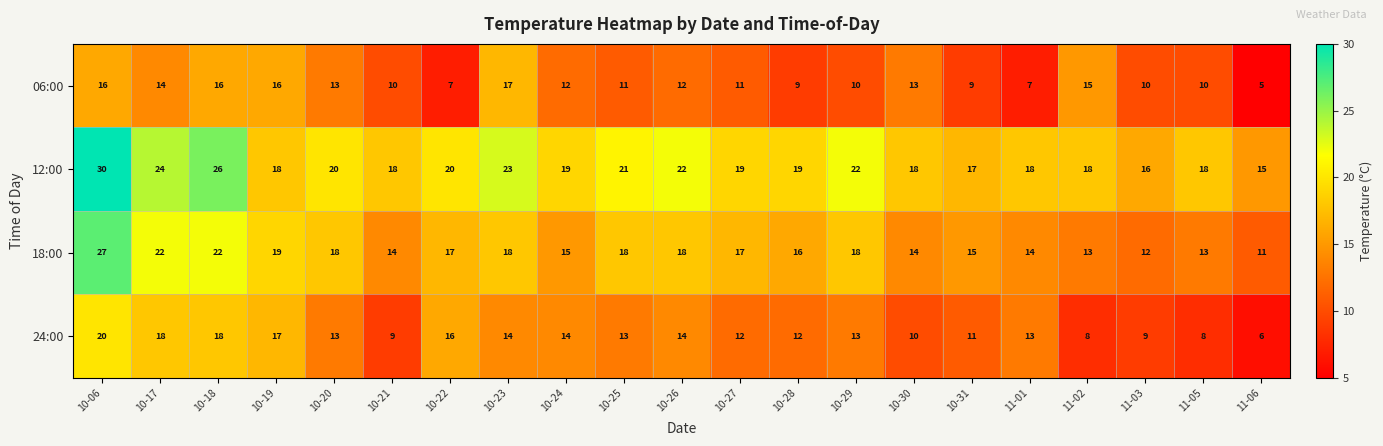

Is it true that 06:00 equals 10 at 10-29?

True